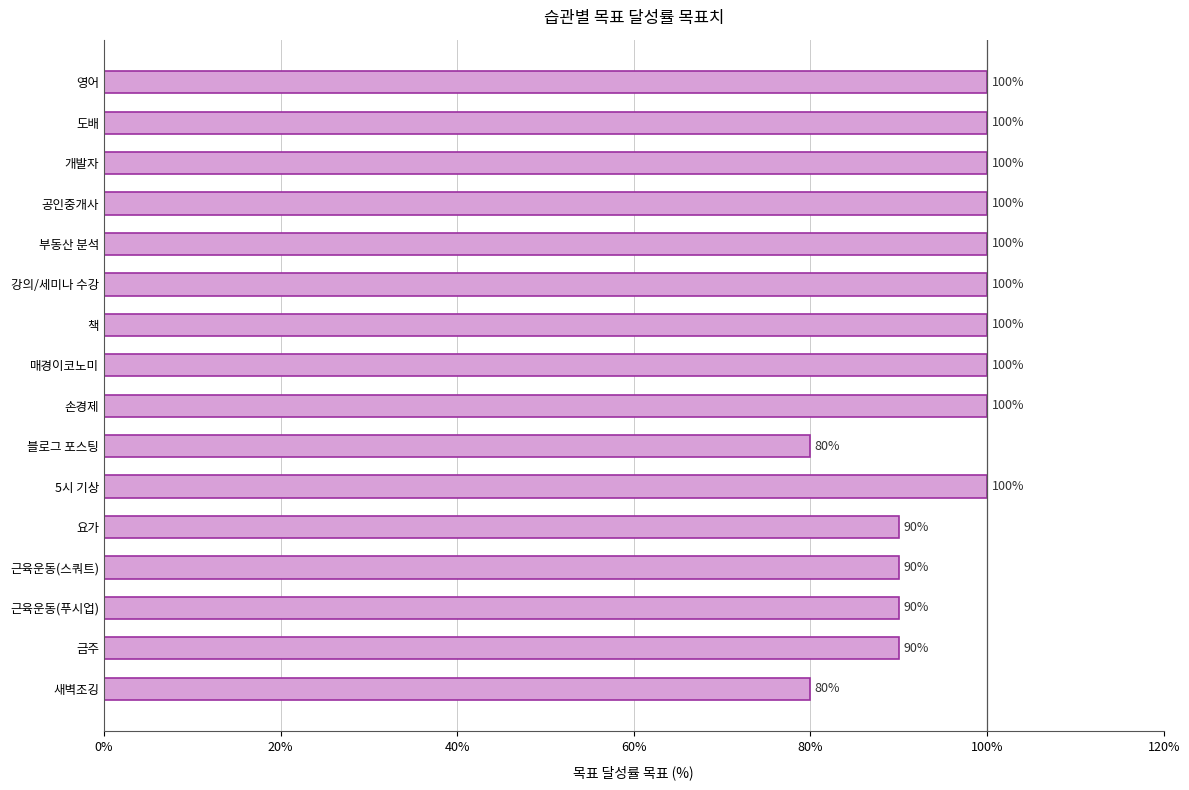

What is the difference between the maximum and minimum values?

20